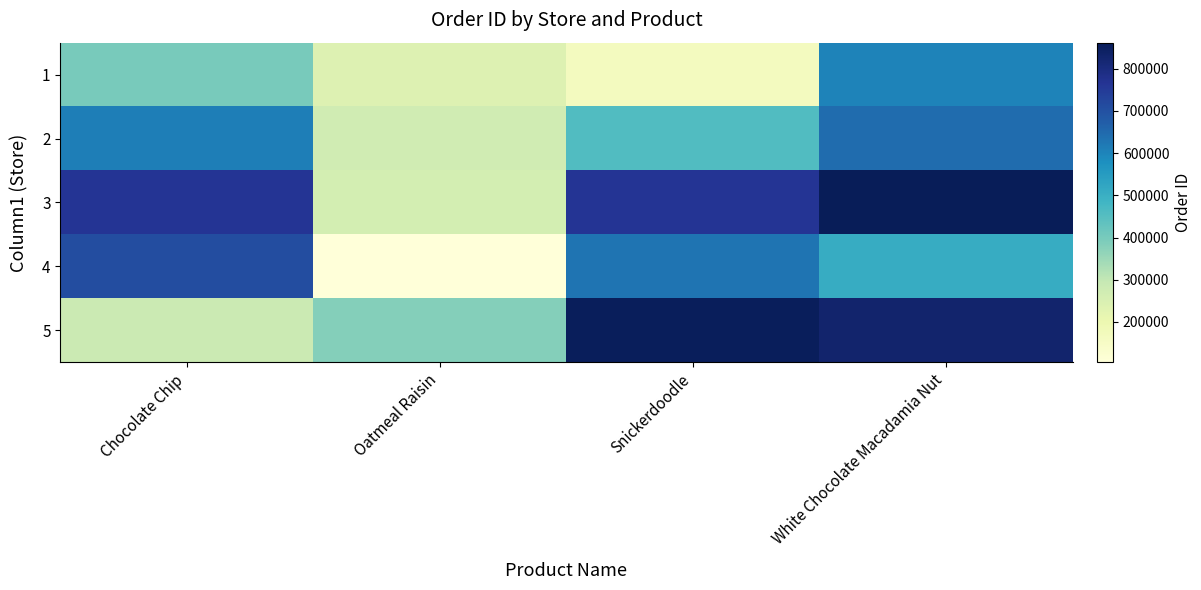

Reading left to right, what are all the values shown in this chart?

1: Chocolate Chip=397386	Oatmeal Raisin=239419	Snickerdoodle=165918	White Chocolate Macadamia Nut=603195
2: Chocolate Chip=613058	Oatmeal Raisin=272552	Snickerdoodle=459019	White Chocolate Macadamia Nut=643111
3: Chocolate Chip=766402	Oatmeal Raisin=261362	Snickerdoodle=765655	White Chocolate Macadamia Nut=861720
4: Chocolate Chip=710702	Oatmeal Raisin=104326	Snickerdoodle=628402	White Chocolate Macadamia Nut=507202
5: Chocolate Chip=283378	Oatmeal Raisin=382237	Snickerdoodle=853295	White Chocolate Macadamia Nut=826402